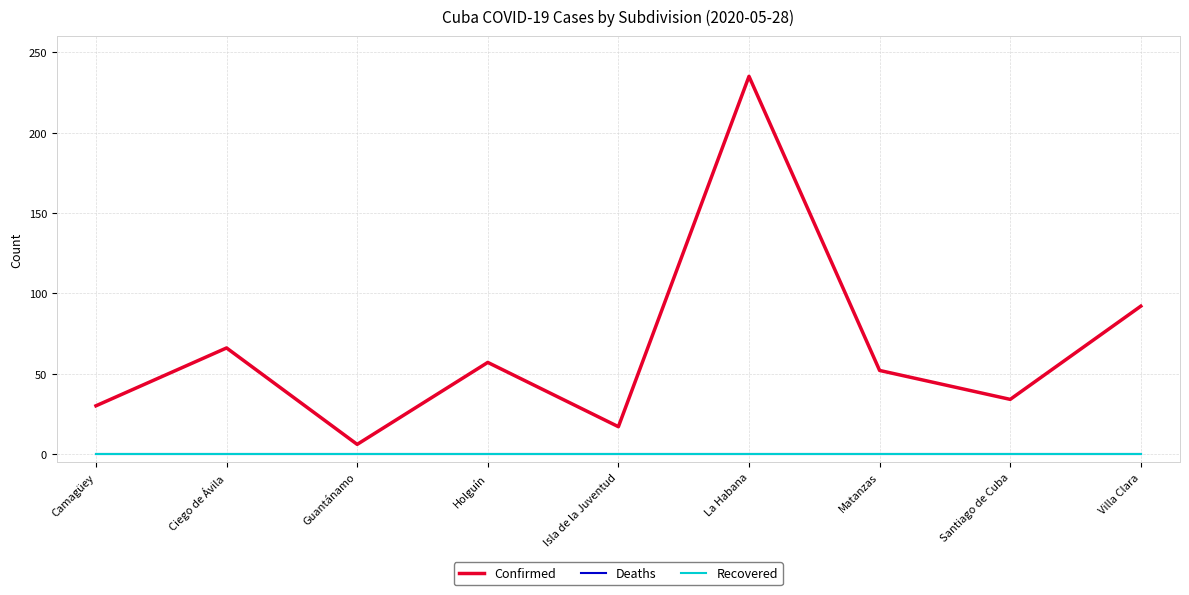

Does the chart have visible grid lines?

Yes